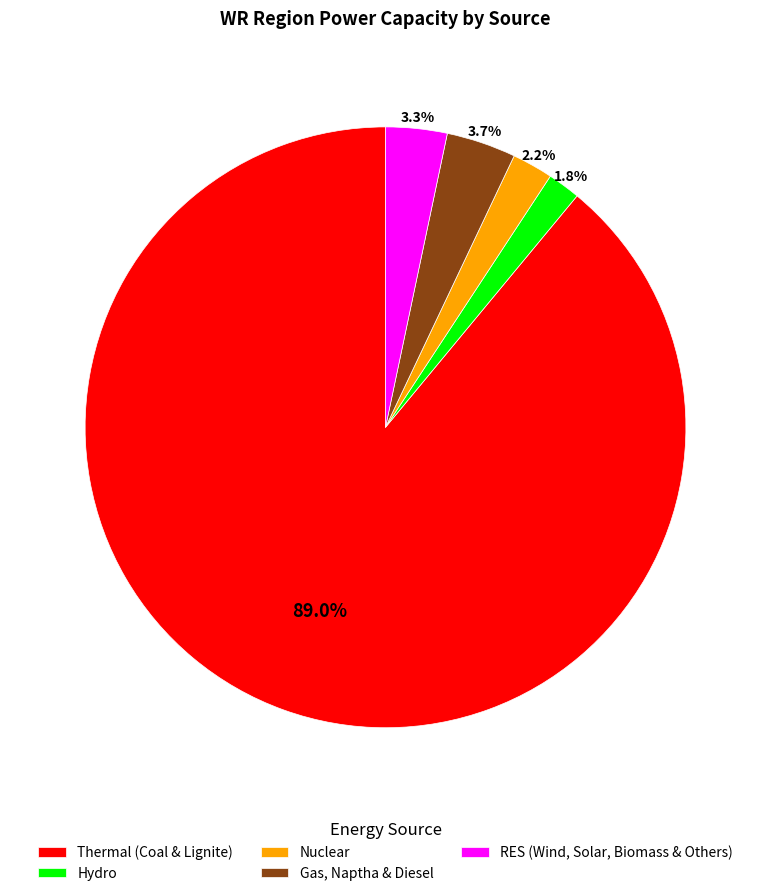

Between Thermal (Coal & Lignite) and Gas, Naptha & Diesel, which is larger?

Thermal (Coal & Lignite)